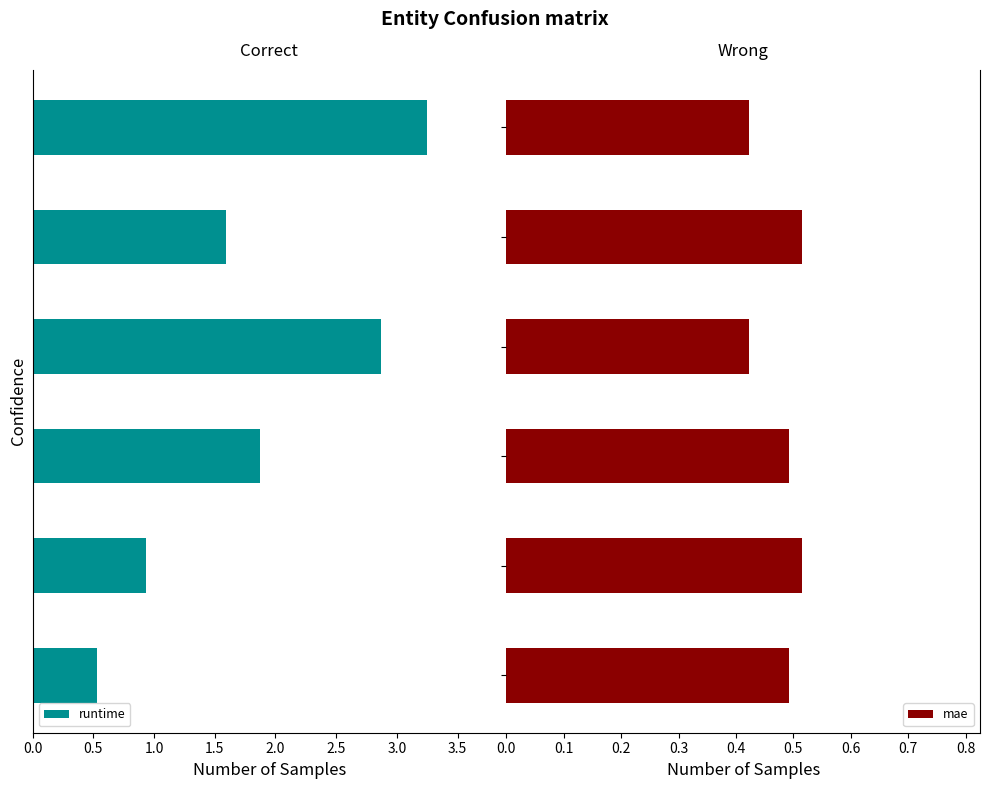

List the series in order of their peak value, lowest first.

mae, runtime